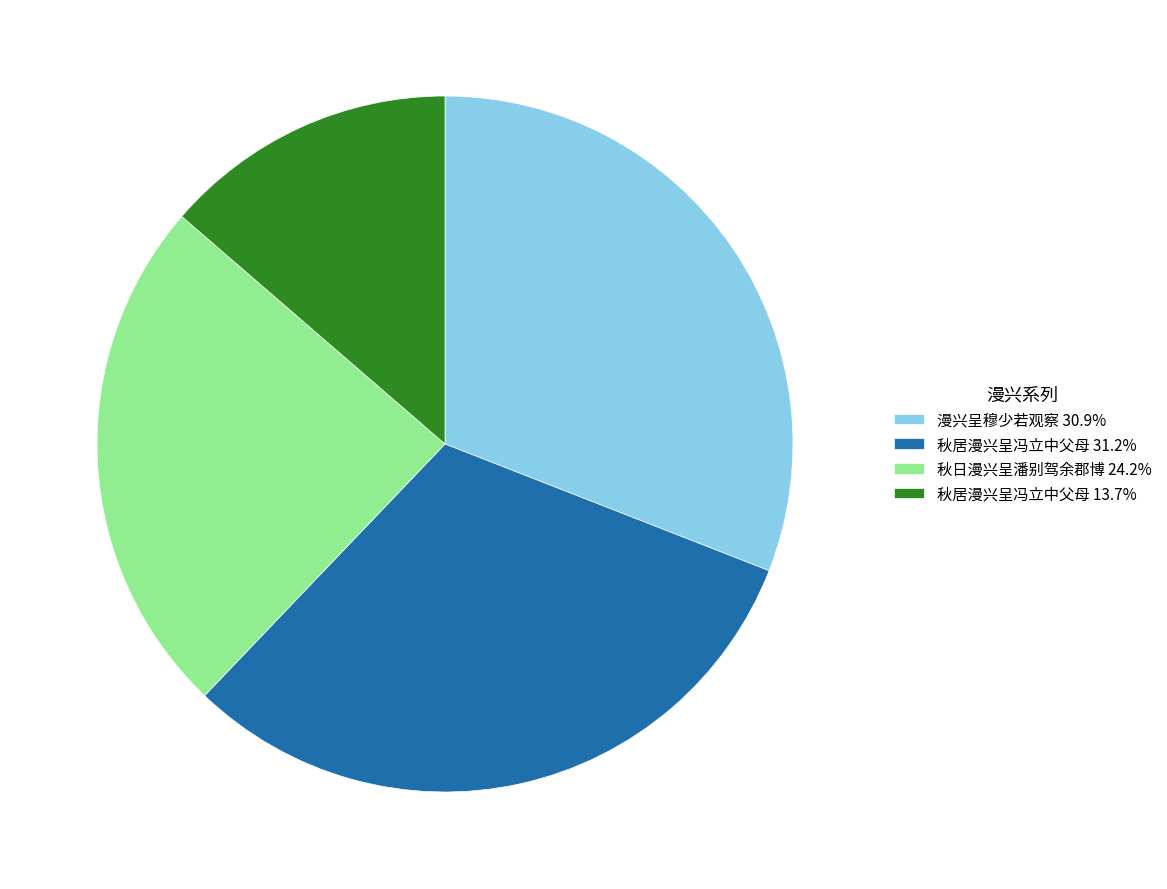

Do 秋居漫兴呈冯立中父母 13.7% and 漫兴呈穆少若观察 30.9% together represent more than half of the pie?

No